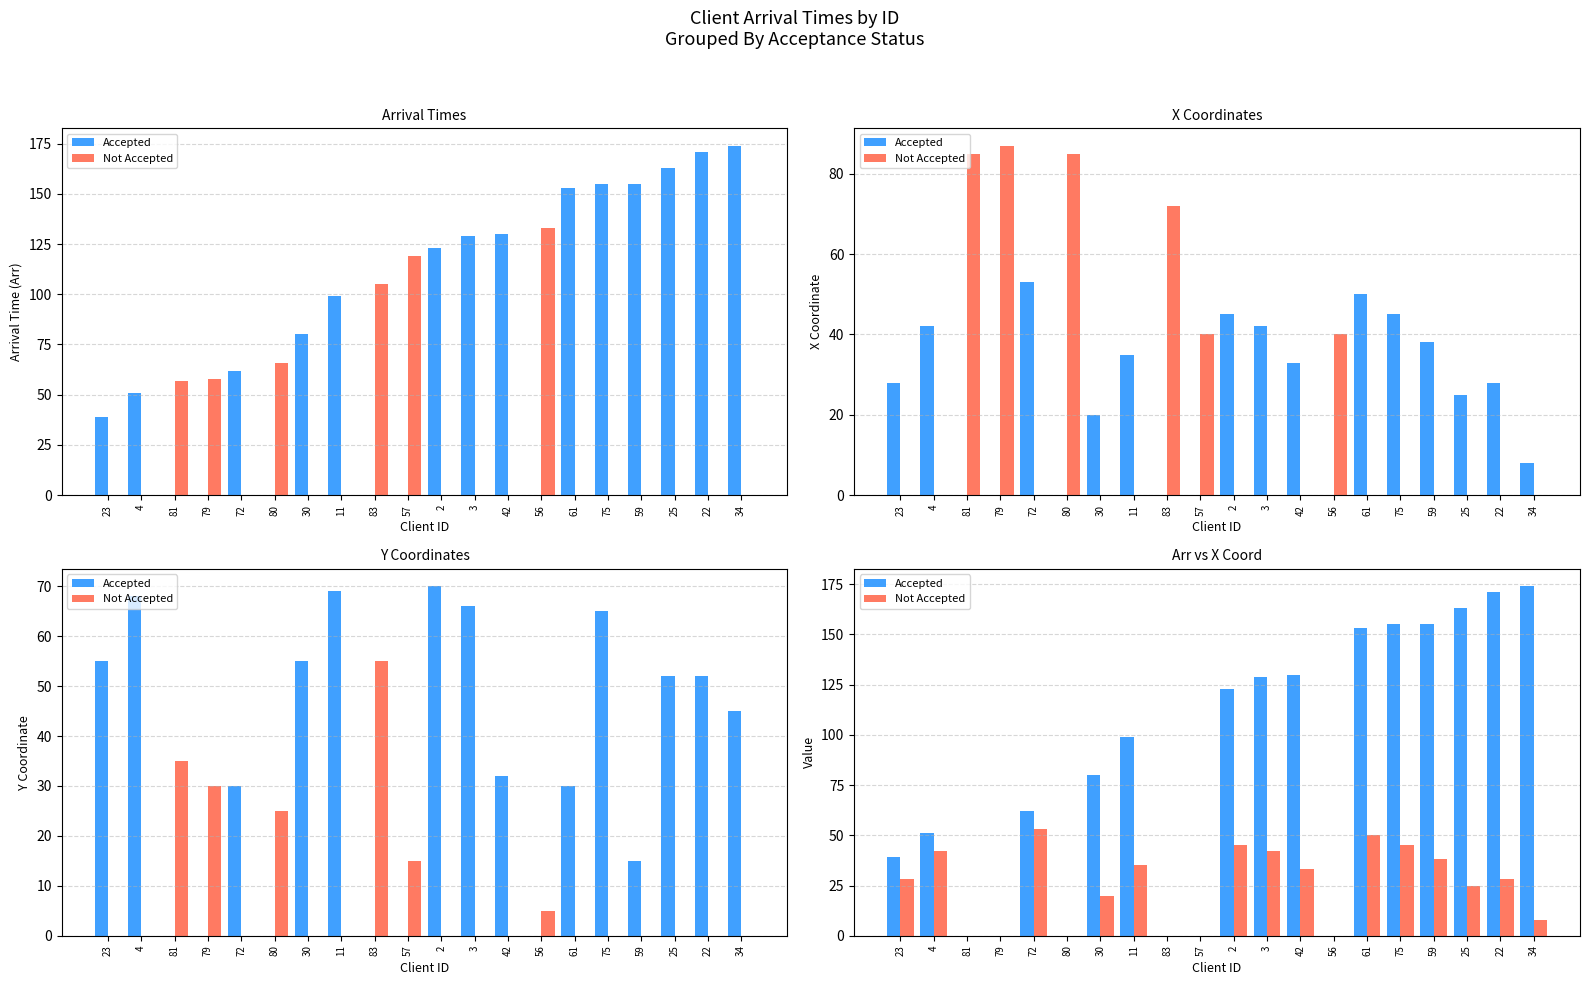

At which category is the sum across all series the highest?

61